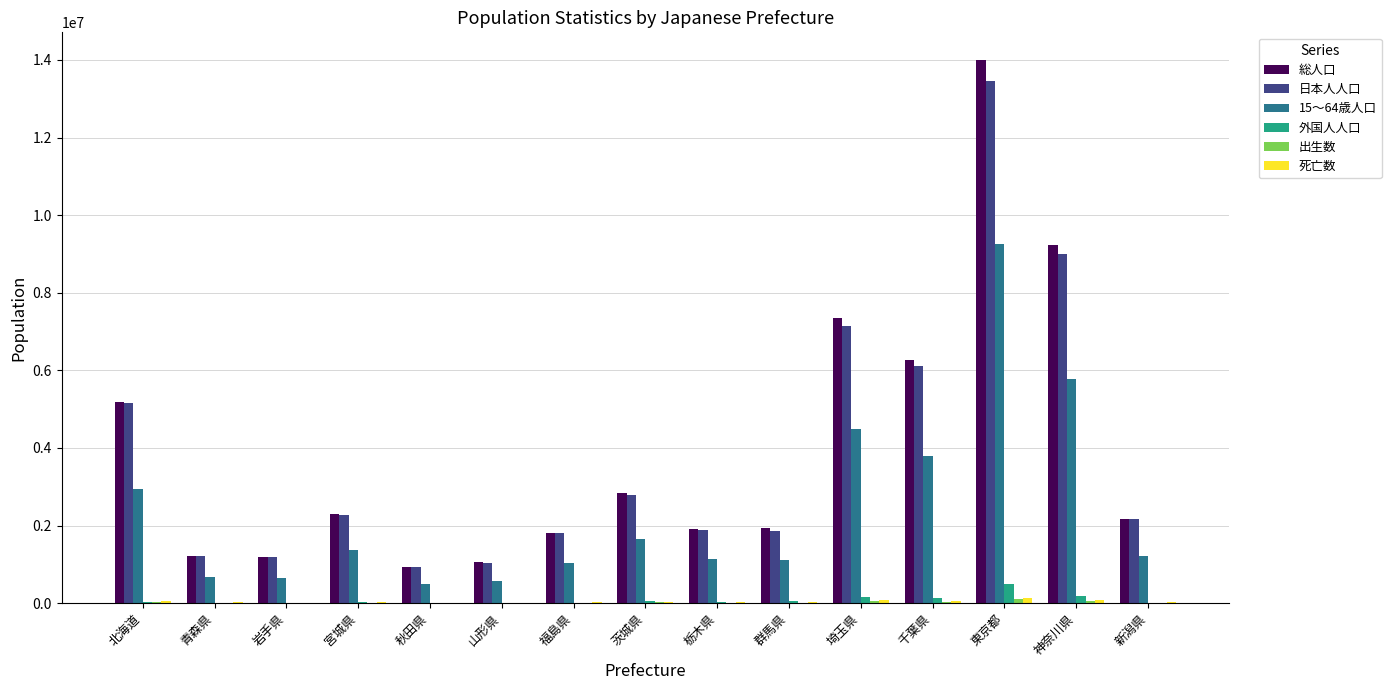

Which series changed the most between 山形県 and 神奈川県?

総人口